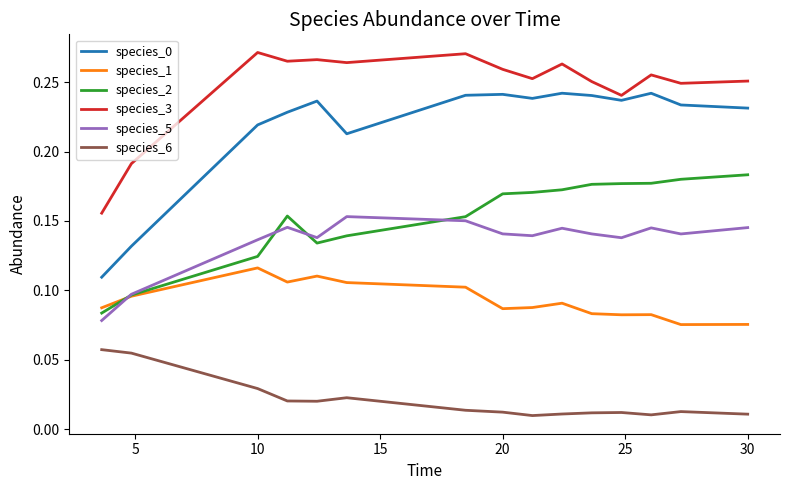

Which series has the largest total across all categories?

species_3